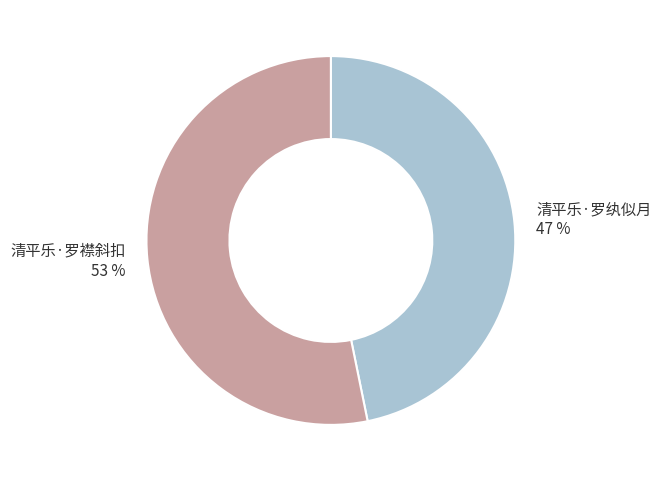

Is there a majority slice in this chart?

Yes